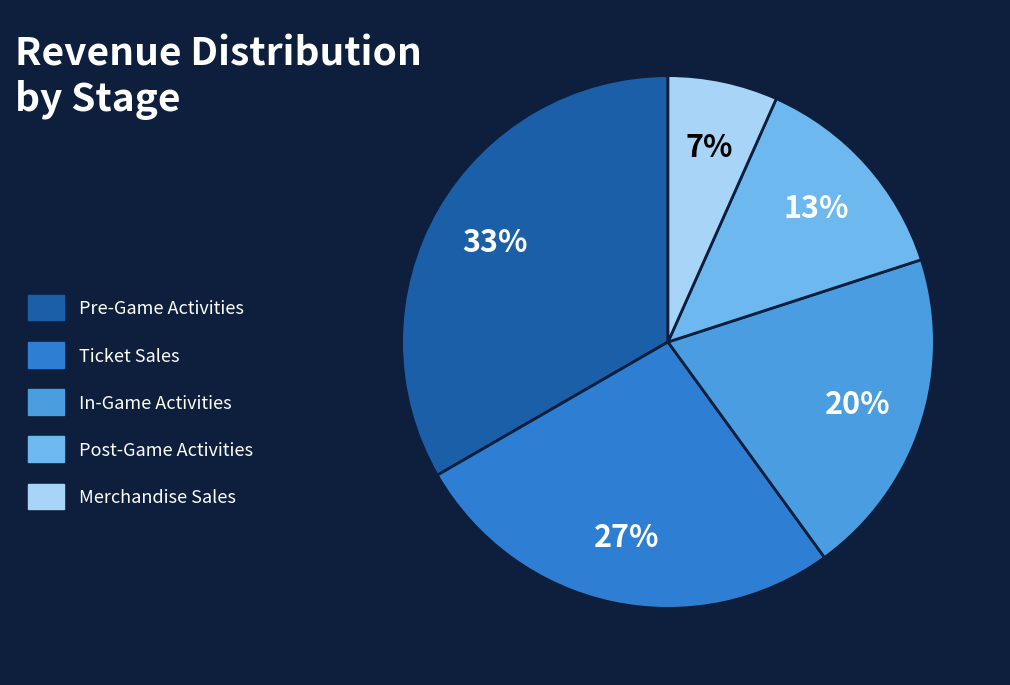

The Pre-Game Activities slice represents 20% of the pie. True or false?

False